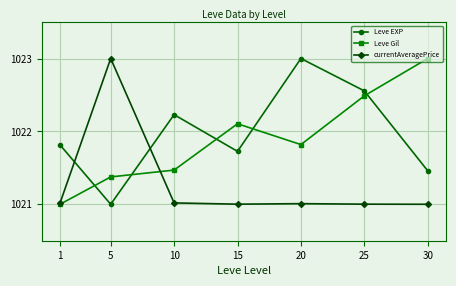

At which label does Leve Gil reach its peak?

30